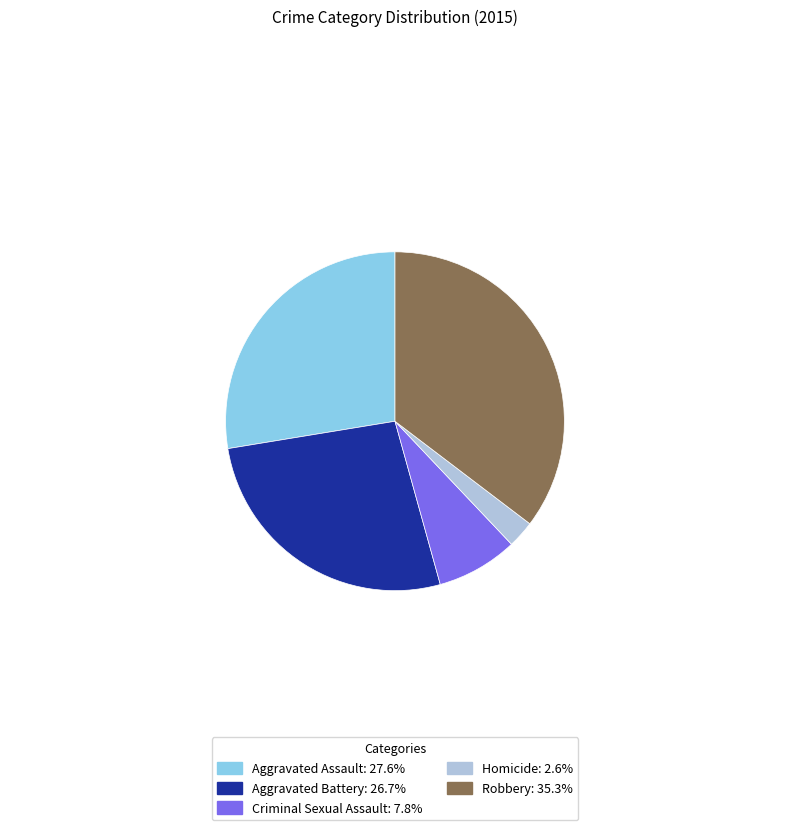

How many slices are in this pie chart?

5